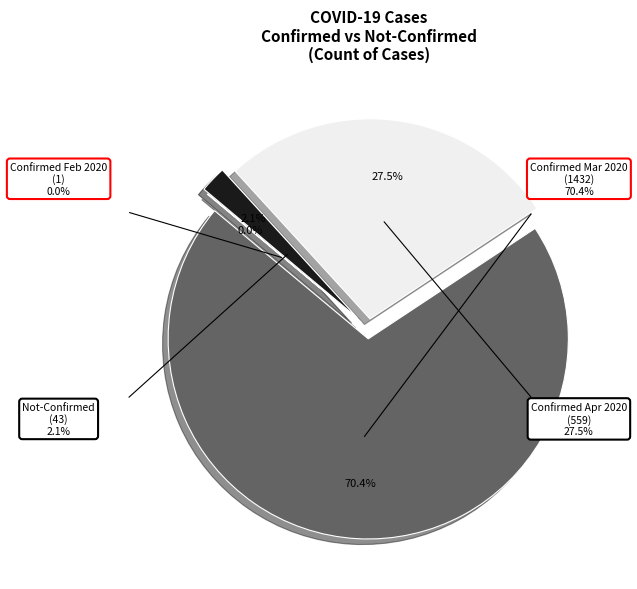

Is there any slice that represents more than half of the pie?

No